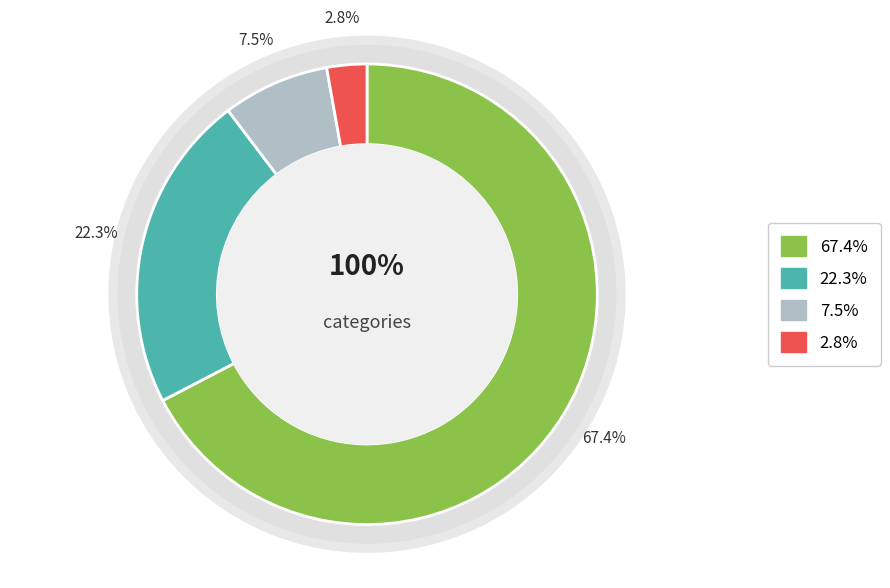

Between Moderate (HAZ-score between -3 and -2) and Normal (HAZ-score > -1), which is larger?

Normal (HAZ-score > -1)